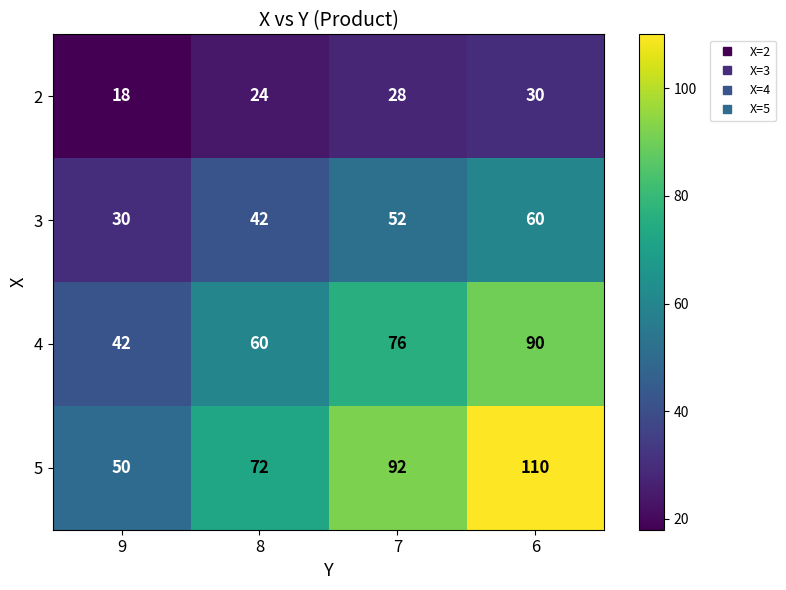

Rank the series at 9 from lowest to highest value.

2, 3, 4, 5